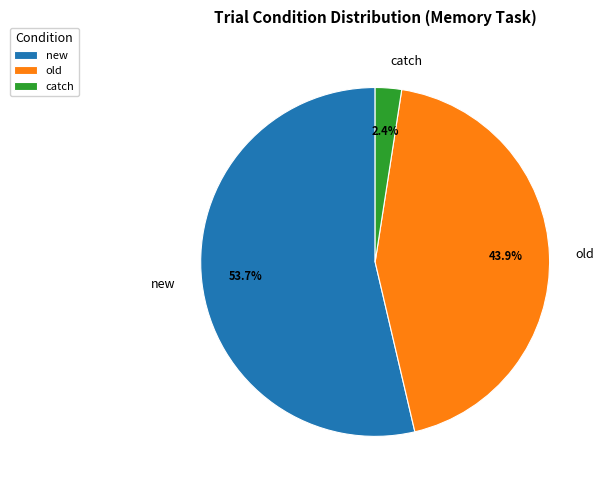

What percentage is NOT represented by old?

56.1%